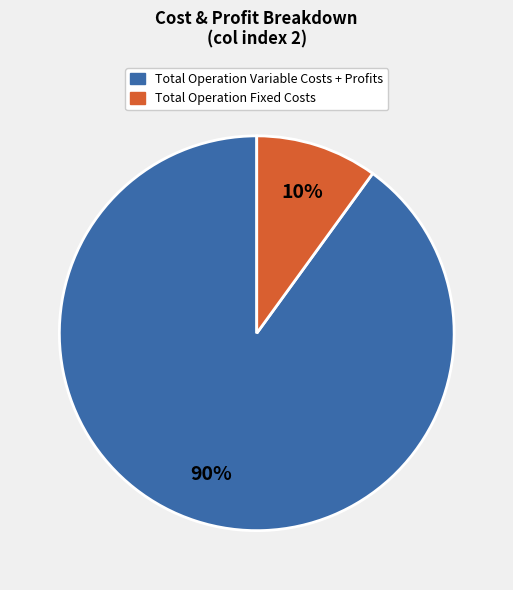

To the nearest percent, what is the average slice percentage?

50%